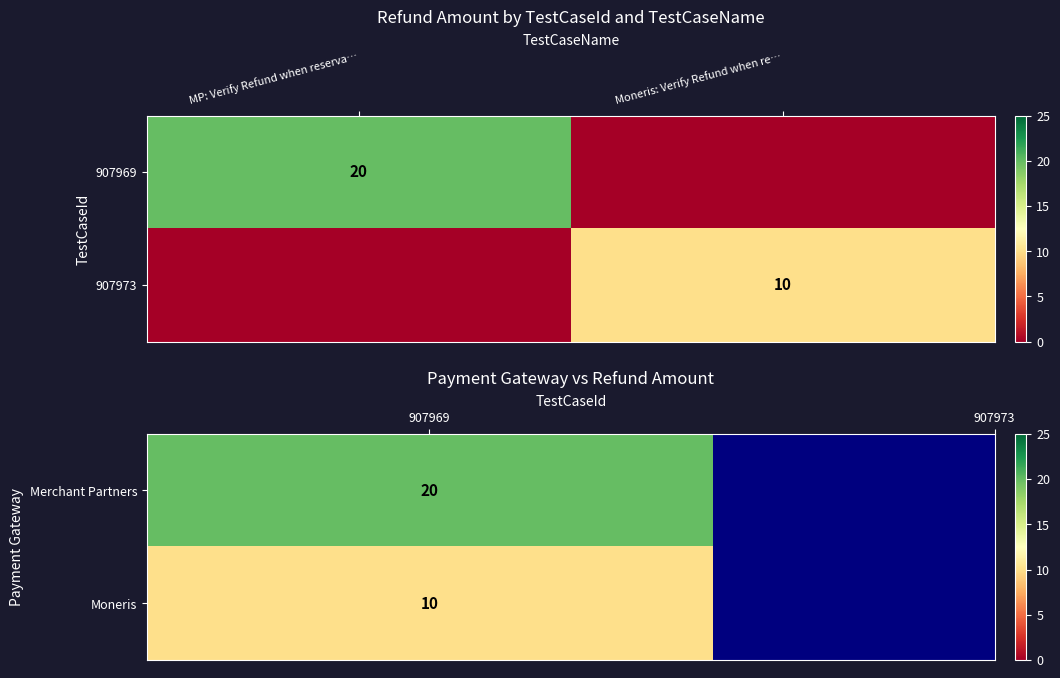

Is it true that 907969 equals 32 at MP: Verify Refund when reserva…?

False